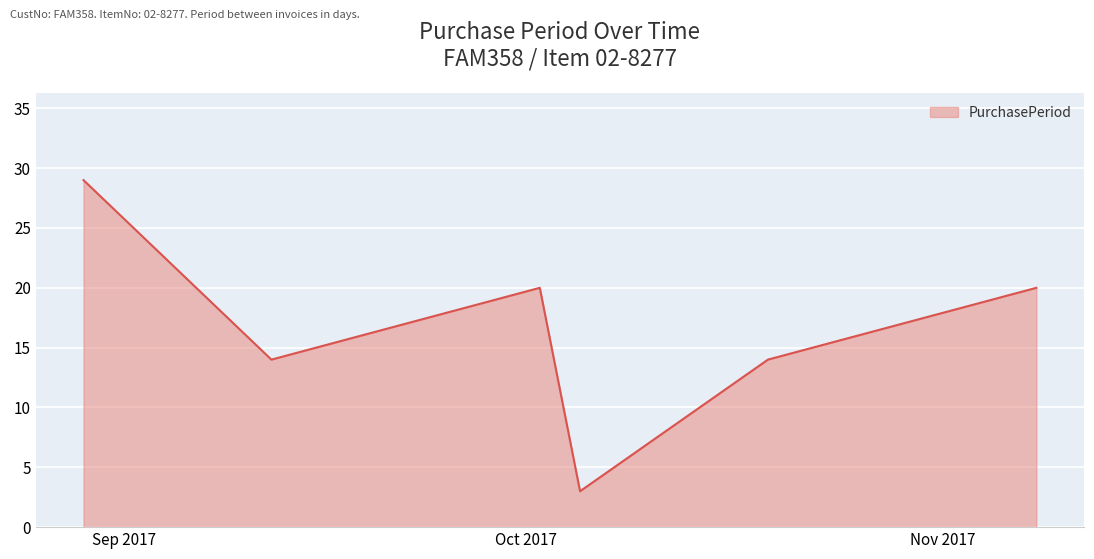

How many interior local peaks (higher than both neighbors) does the data have?

1